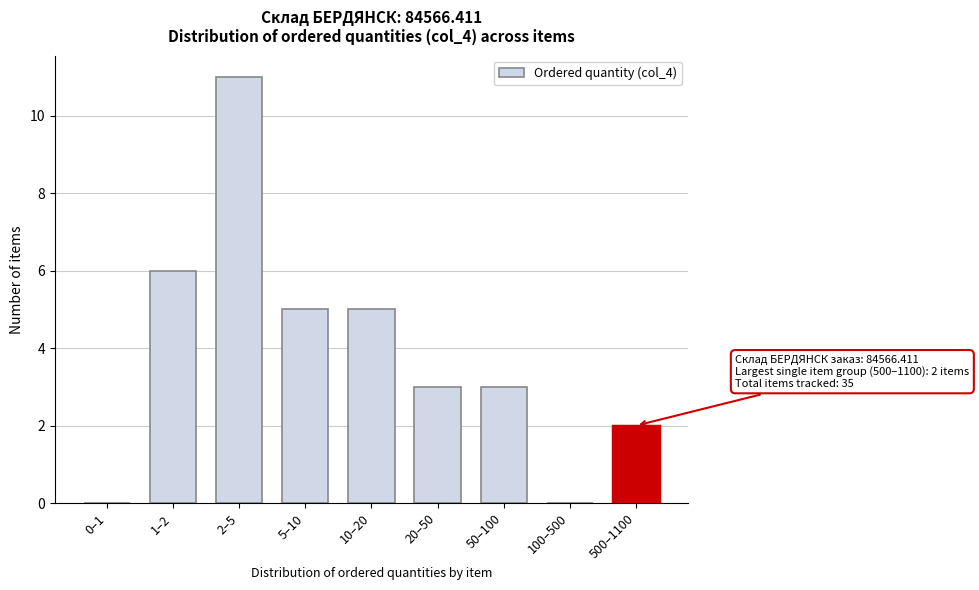

Reading right to left, extract all data points from this chart.

500–1100=2	100–500=0	50–100=3	20–50=3	10–20=5	5–10=5	2–5=11	1–2=6	0–1=0